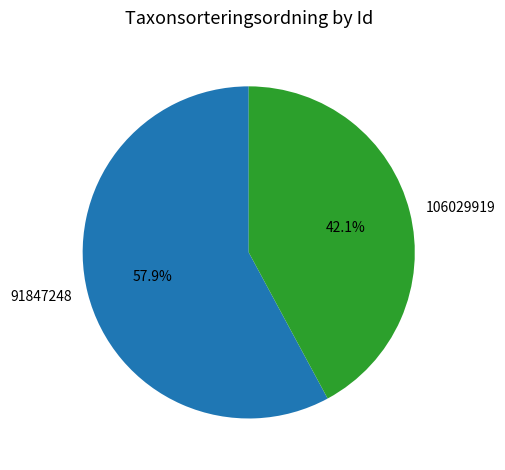

Is there any slice that represents more than half of the pie?

Yes